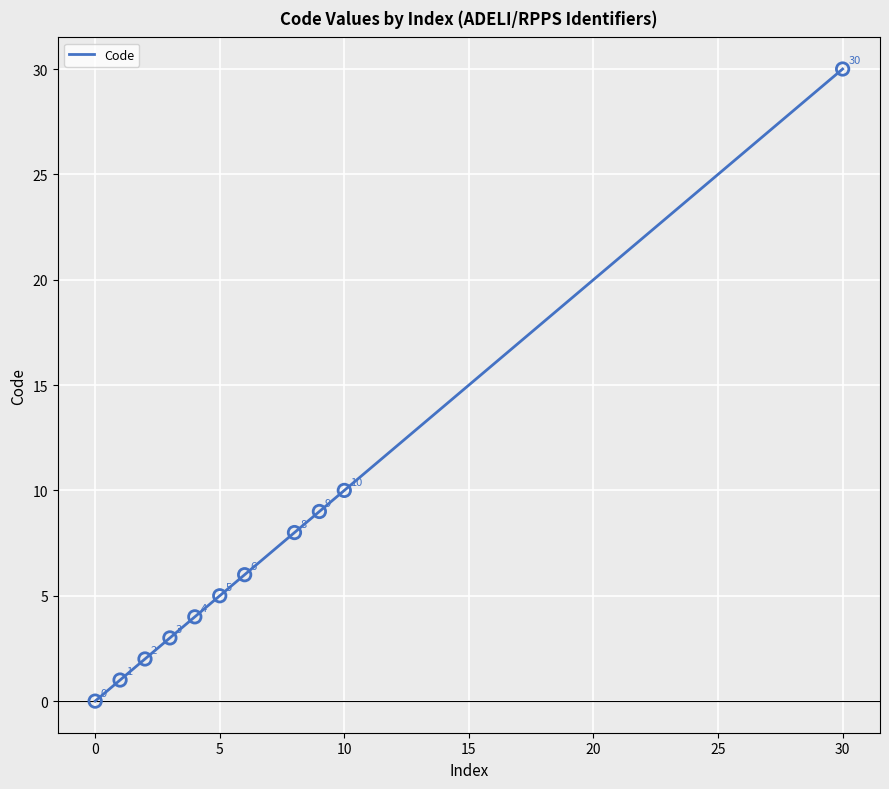

What is the difference between the maximum and minimum values?

30